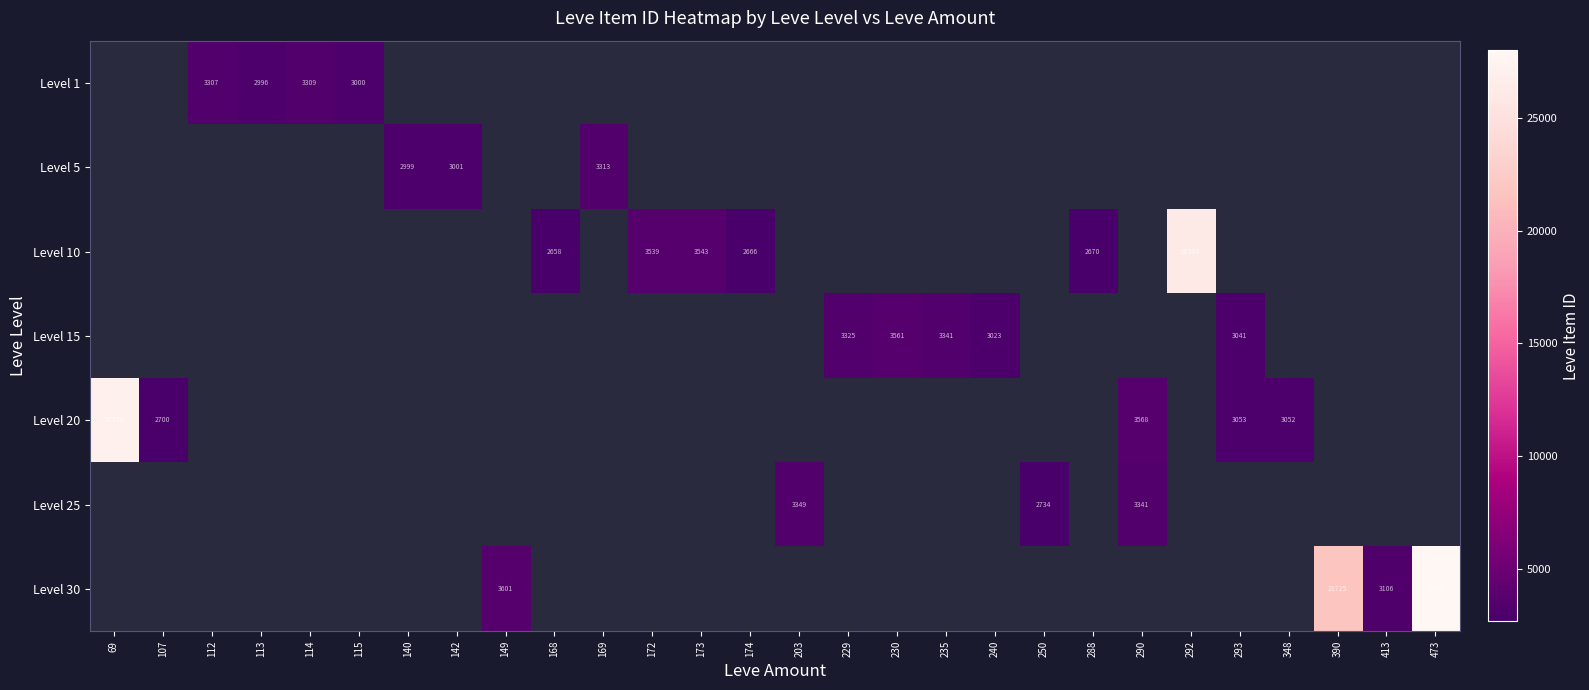

Is it true that Level 15 equals 3041 at 293?

True